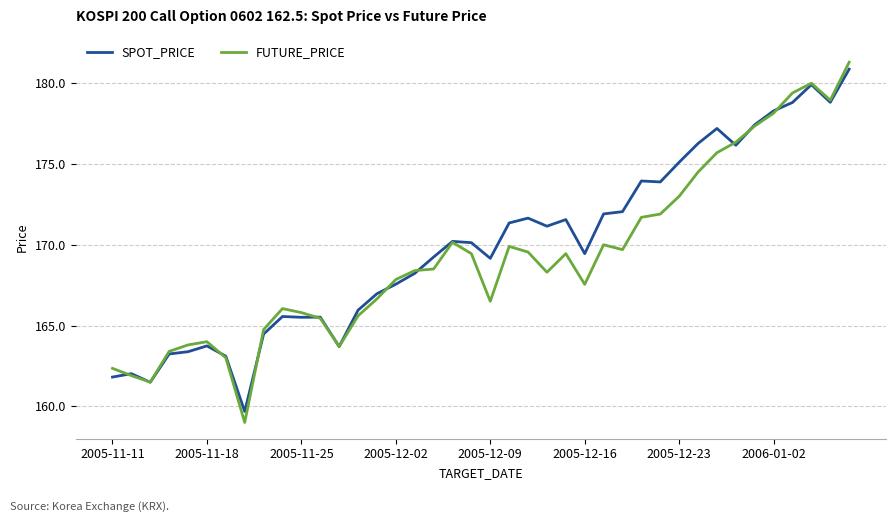

List the series in order of their overall mean, lowest first.

FUTURE_PRICE, SPOT_PRICE